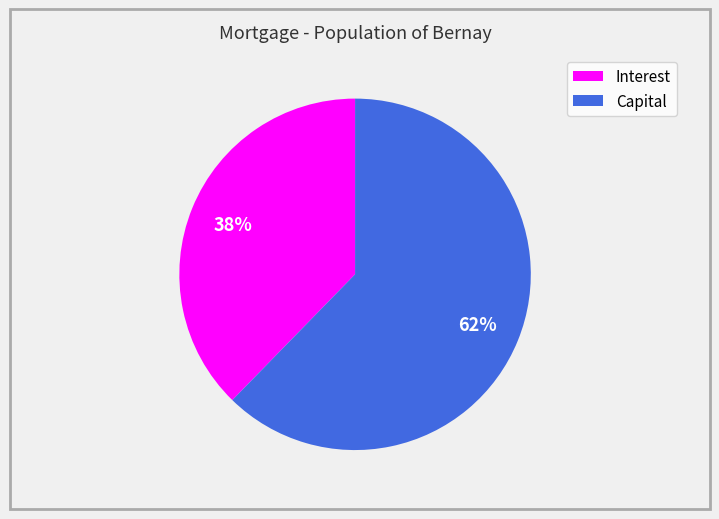

Is there a majority slice in this chart?

Yes